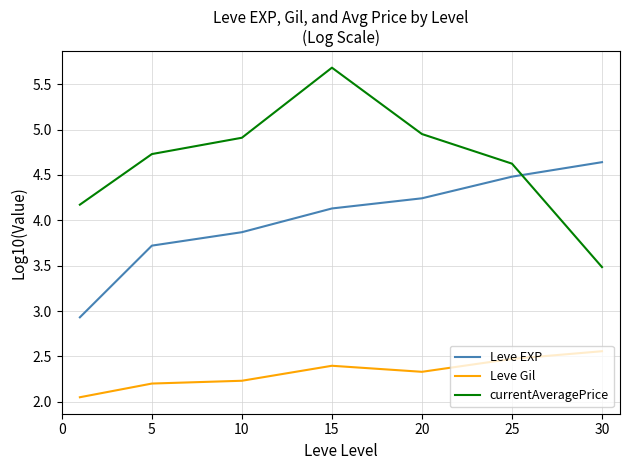

List the series in order of their overall mean, lowest first.

Leve Gil, Leve EXP, currentAveragePrice